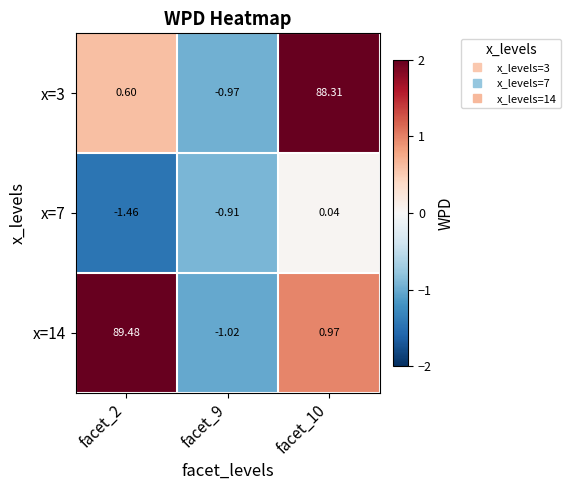

Is the value of x=14 at facet_10 greater than the value of x=3 at facet_2?

Yes